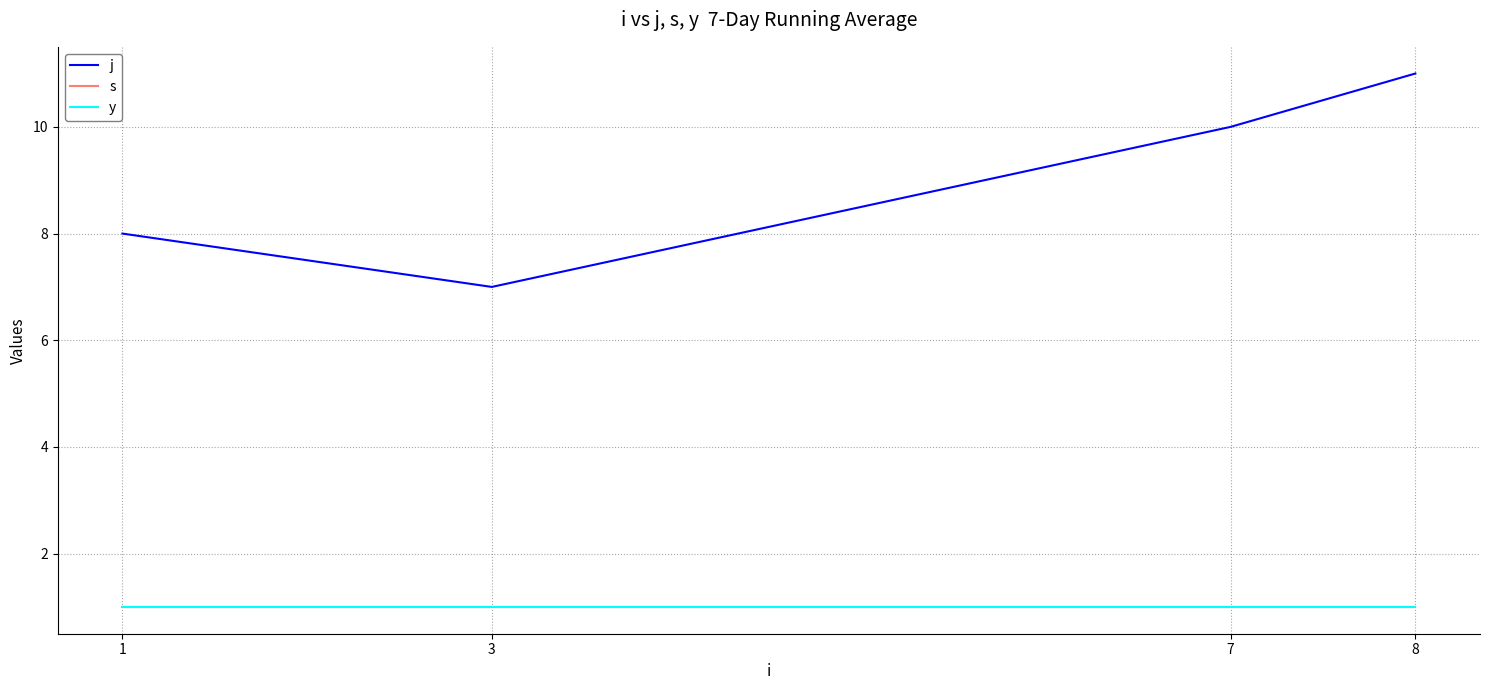

At which category is the sum across all series the highest?

8